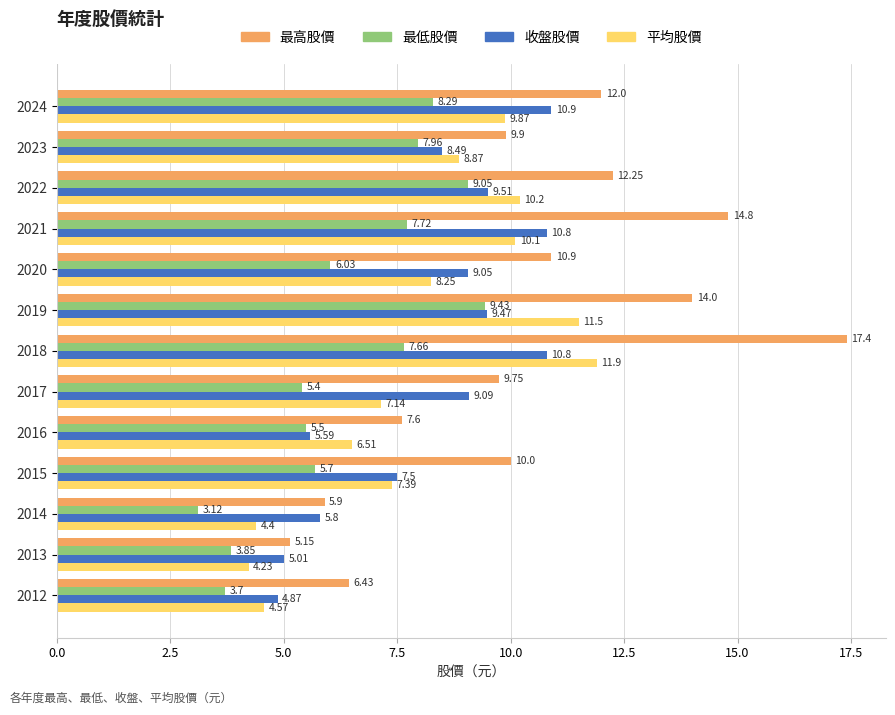

What is the sum of all 收盤股價 values?

106.9